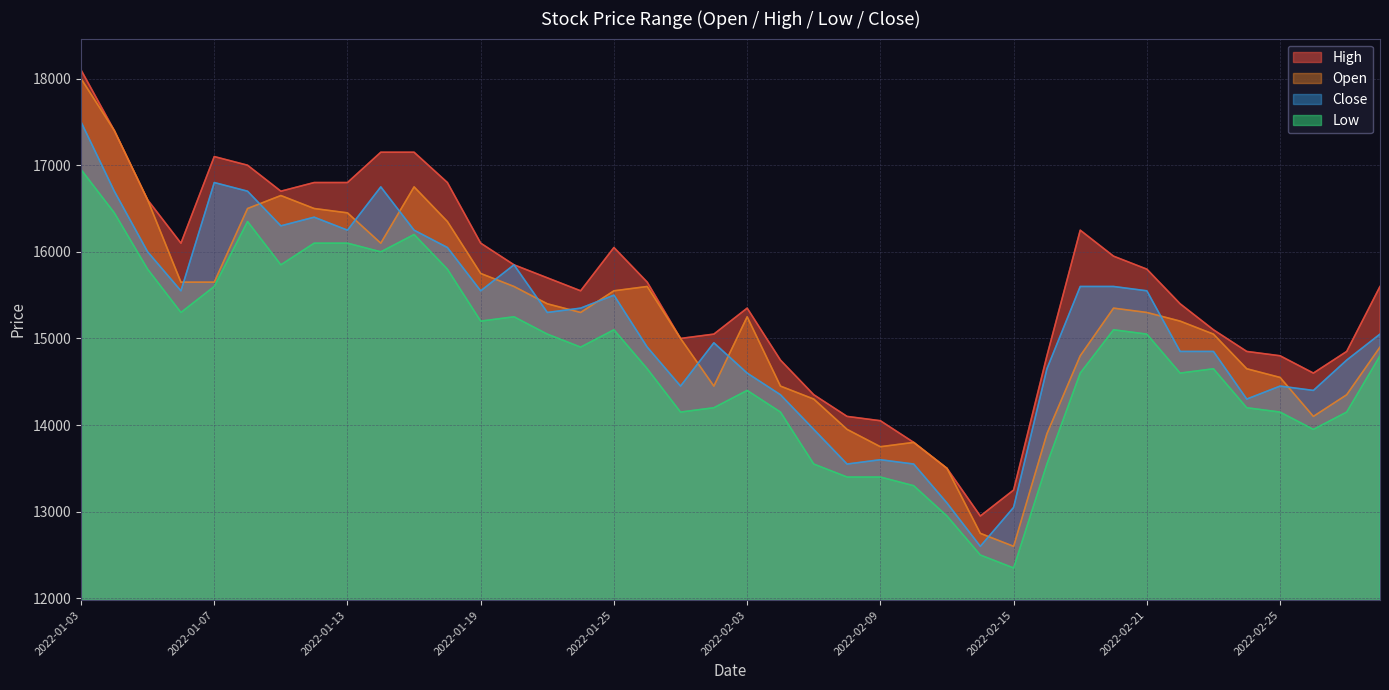

At 2022-02-18, list the series in order from largest to smallest.

High, Close, Open, Low